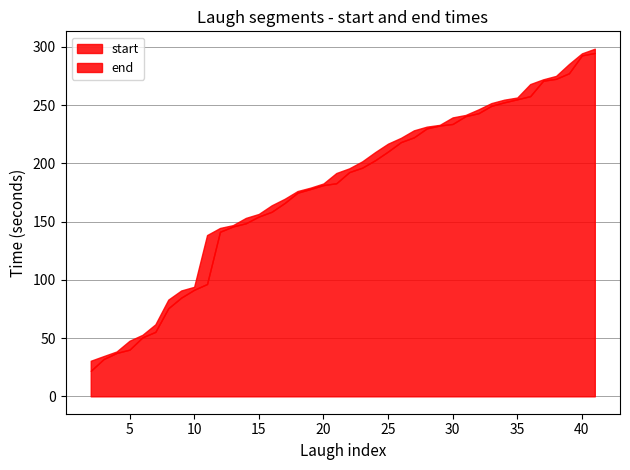

Which series has the largest total across all categories?

end